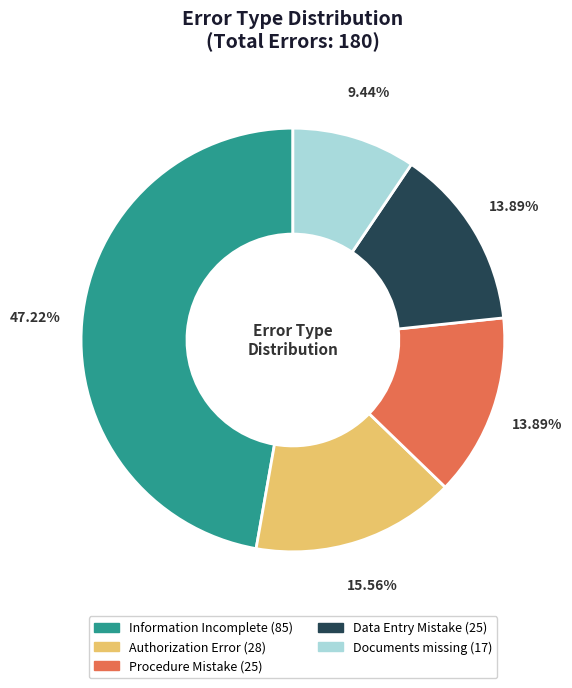

Do Data Entry Mistake and Procedure Mistake together represent more than half of the pie?

No